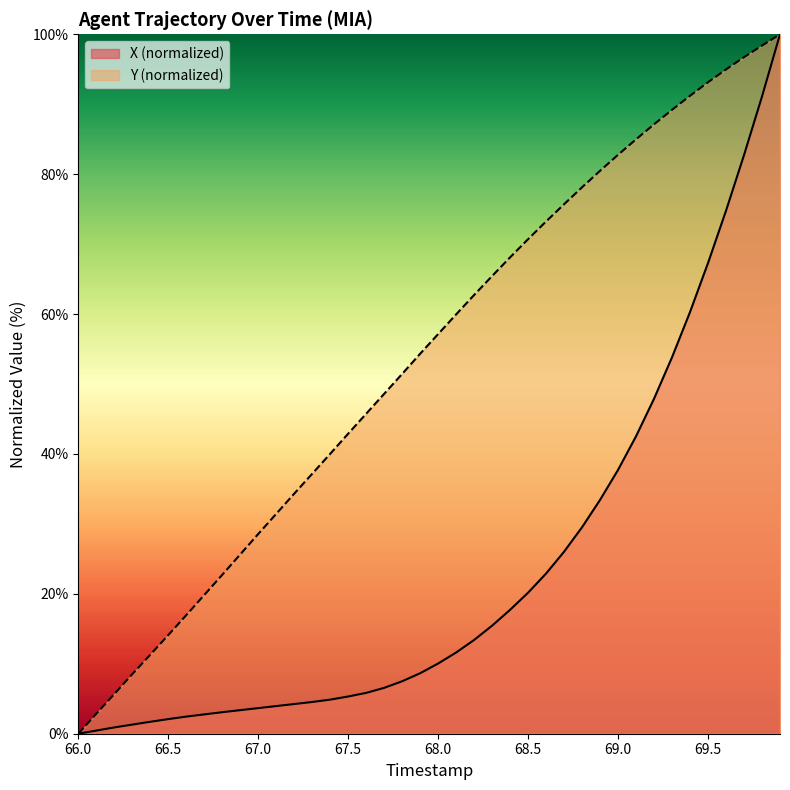

Reading left to right, extract all data points from this chart.

X: 0.0	0.4	0.9	1.3	1.7	2.1	2.4	2.8	3.1	3.4	3.7	4.0	4.2	4.5	4.9	5.3	5.8	6.6	7.5	8.6	10.0	11.6	13.4	15.5	17.7	20.2	22.9	26.0	29.5	33.4	37.7	42.5	47.9	53.8	60.3	67.3	74.8	82.7	91.1	100.0
Y: 0.0	2.8	5.7	8.5	11.3	14.1	16.9	19.8	22.7	25.6	28.6	31.4	34.3	37.2	40.0	42.9	45.7	48.6	51.4	54.3	57.1	60.0	62.7	65.4	68.1	70.7	73.2	75.7	78.1	80.5	82.8	85.0	87.1	89.2	91.2	93.1	95.0	96.7	98.4	100.0